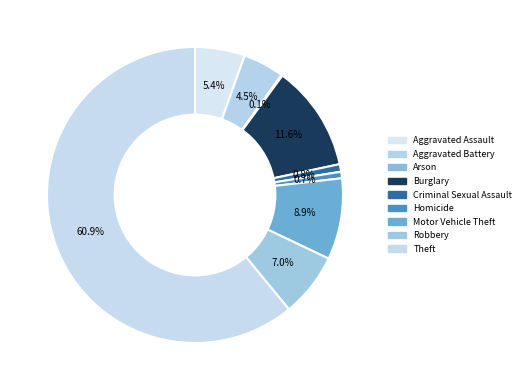

Is there any slice that represents more than half of the pie?

Yes